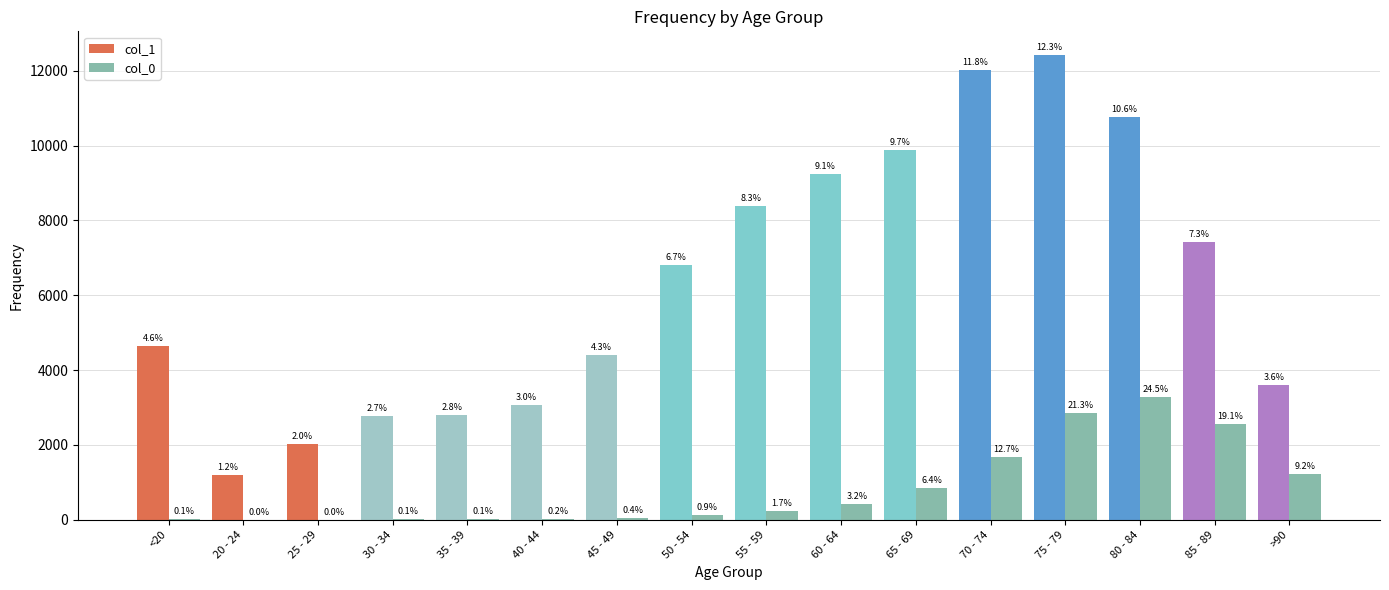

How many values in the 0 series exceed 227?

7